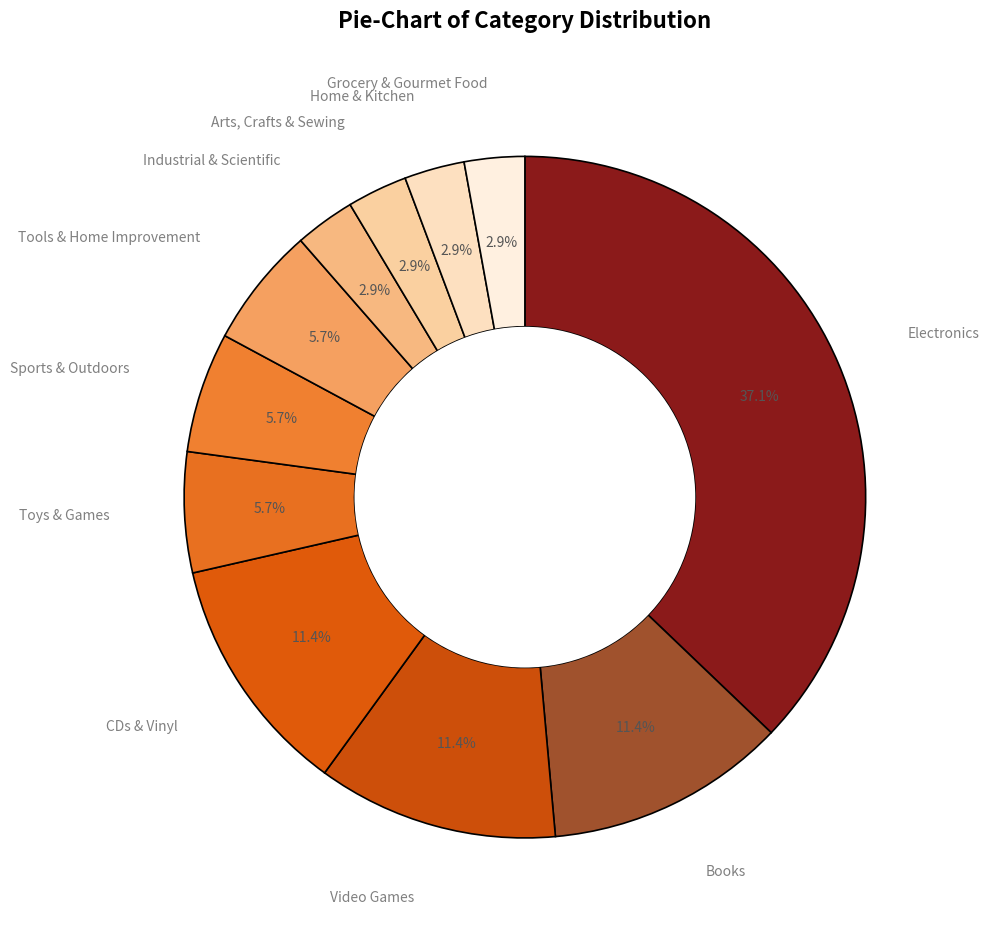

Combined, do Sports & Outdoors and Grocery & Gourmet Food account for over 50%?

No